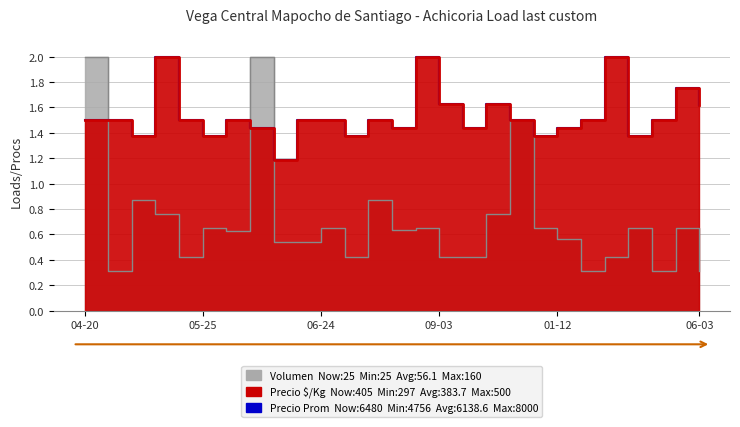

How many times do Volumen and Precio $/Kg cross each other?

3